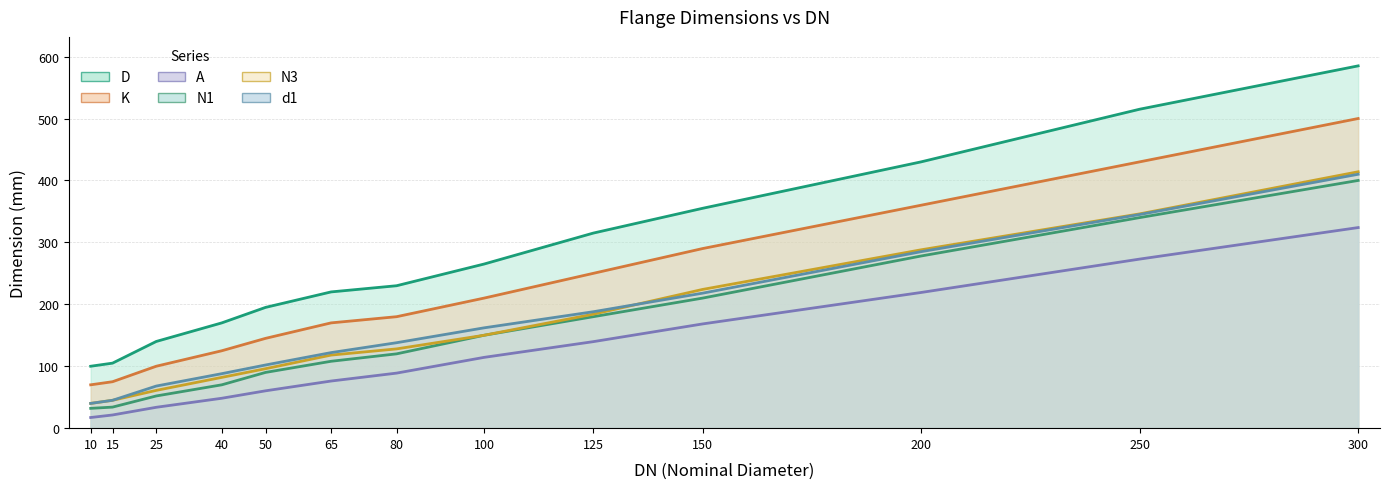

How many data points in d1 are less than 138?

6